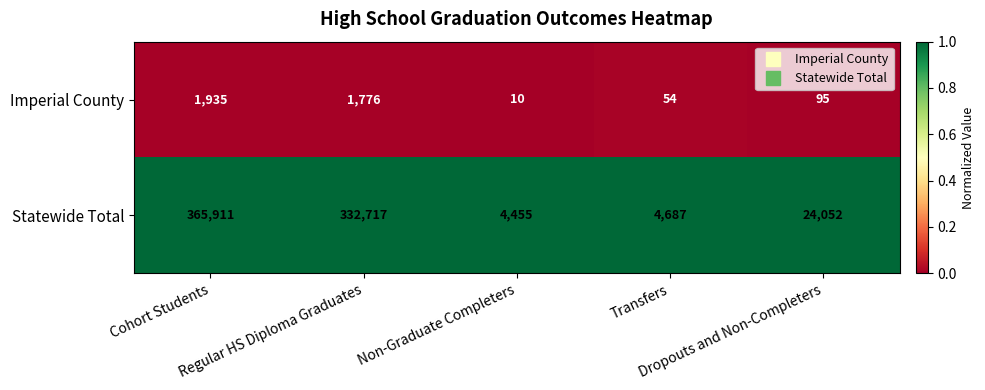

Rank the series by their average value, from highest to lowest.

Statewide Total, Imperial County